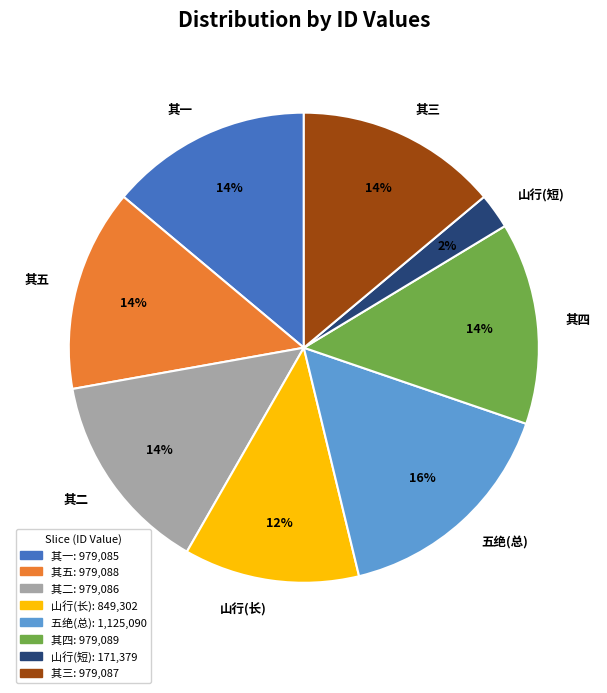

To the nearest percent, what is the average slice percentage?

12%